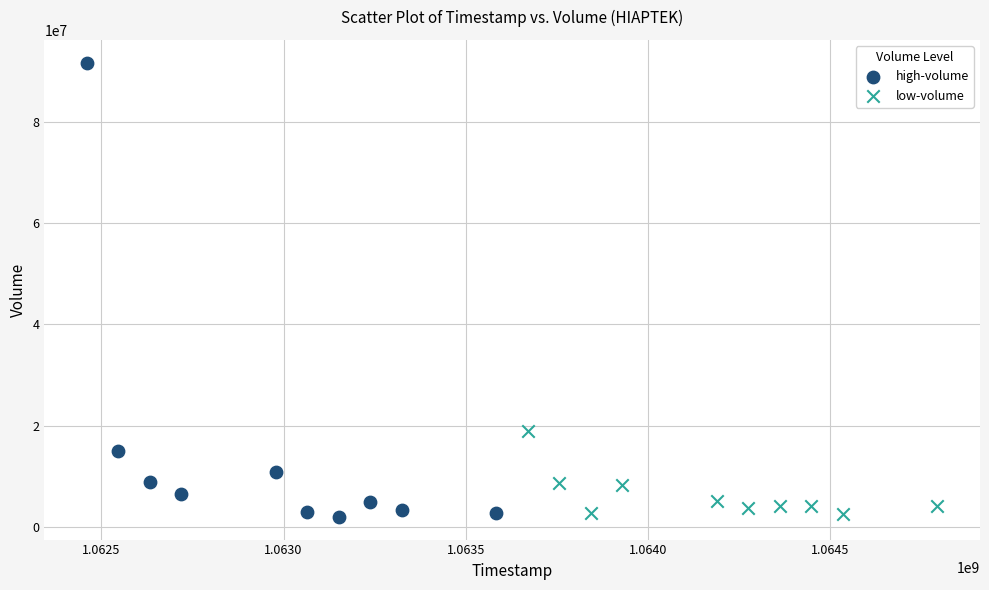

What are all the series names shown in the legend?

high-volume, low-volume